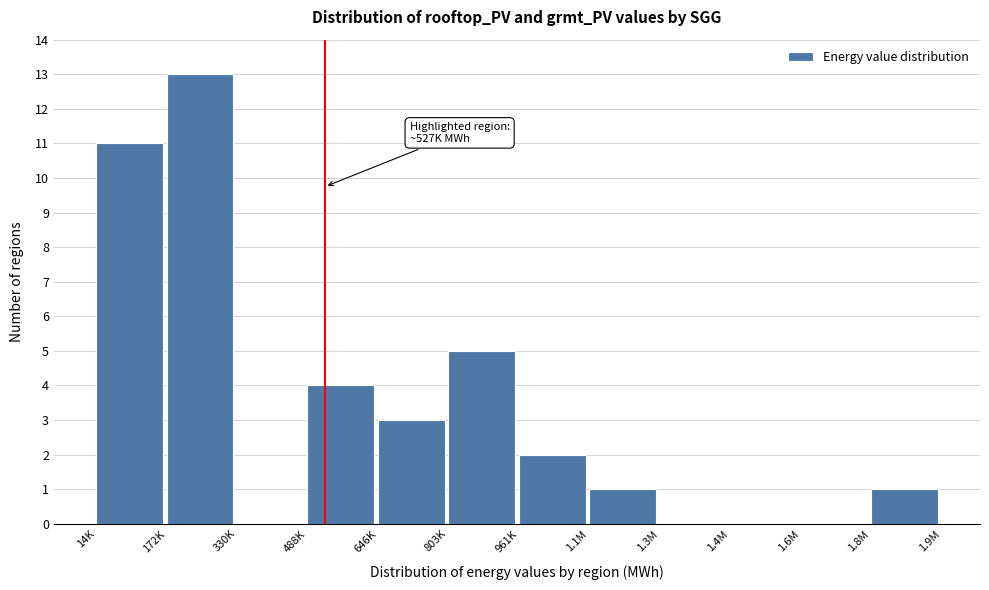

Reading right to left, extract all data points from this chart.

1.8M=1	1.6M=0	1.4M=0	1.3M=0	1.1M=1	961K=2	803K=5	646K=3	488K=4	330K=0	172K=13	14K=11